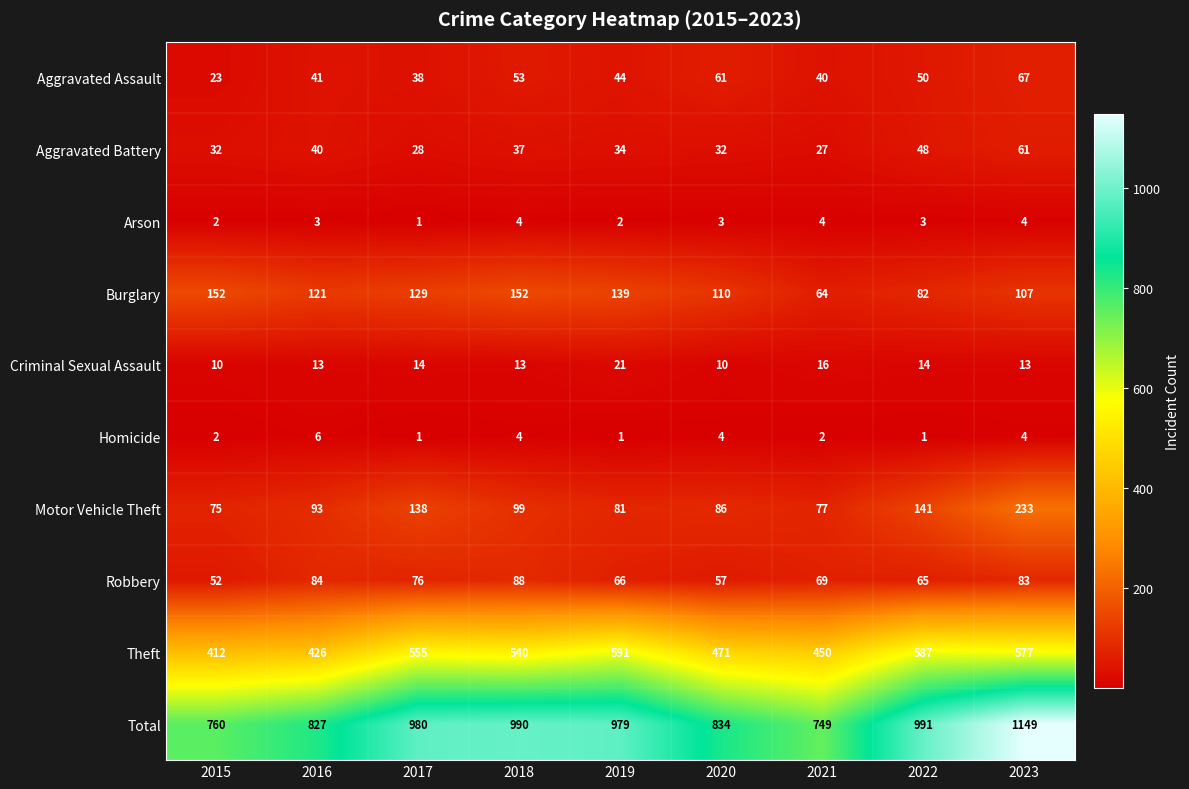

List the series in order of their peak value, highest first.

Total, Theft, Motor Vehicle Theft, Burglary, Robbery, Aggravated Assault, Aggravated Battery, Criminal Sexual Assault, Homicide, Arson